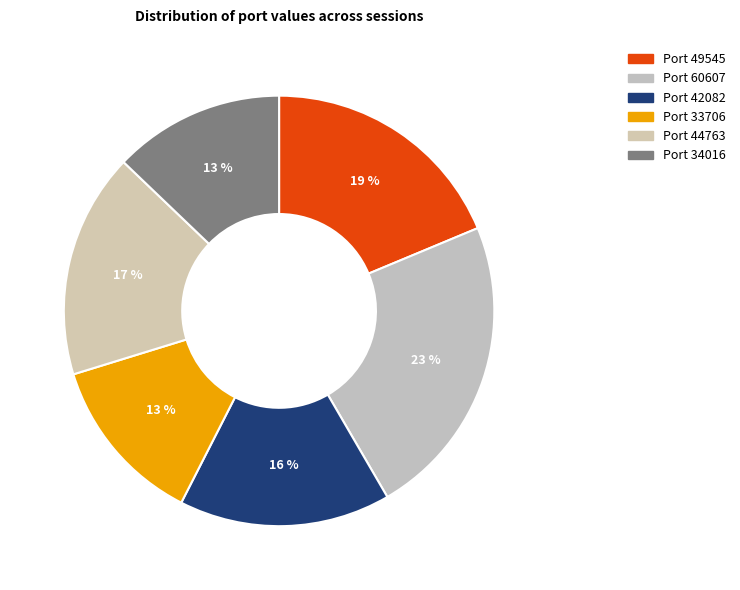

How many slices are in this pie chart?

6